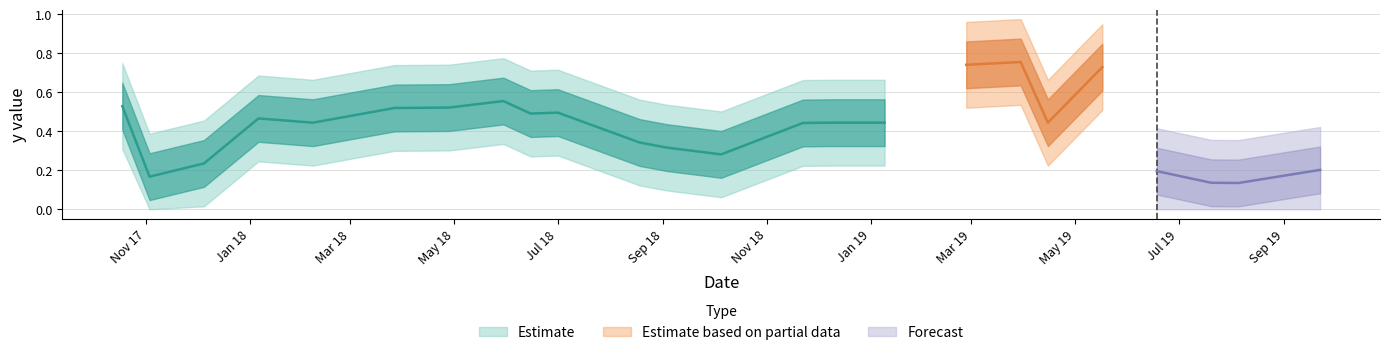

Rank the categories by value from highest to lowest.

3/30/2019, 2/26/2019, 5/17/2019, 5/30/2018, 10/18/2017, 4/28/2018, 3/27/2018, 7/1/2018, 6/15/2018, 1/6/2018, 2/7/2018, 12/8/2018, 1/9/2019, 4/15/2019, 11/22/2018, 8/18/2018, 9/3/2018, 10/5/2018, 12/5/2017, 9/22/2019, 6/18/2019, 11/3/2017, 7/20/2019, 8/5/2019